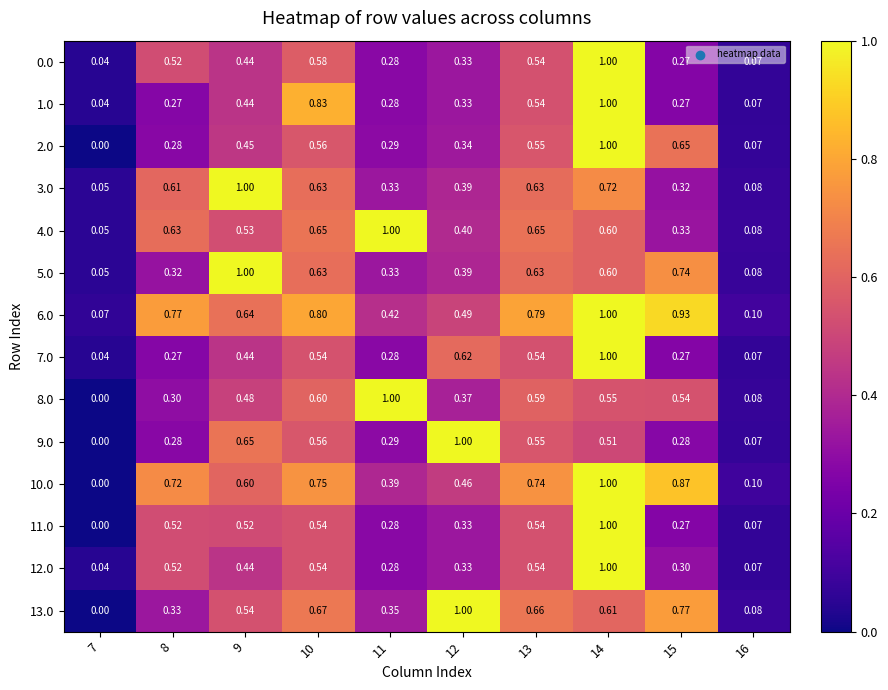

Between 8 and 13, which series saw the biggest shift?

13.0